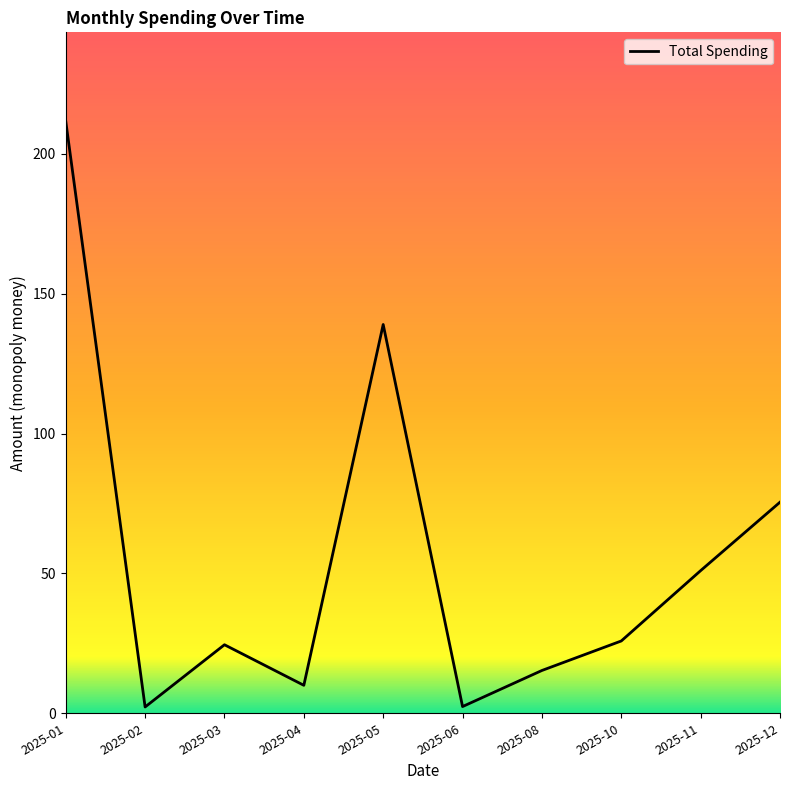

Which has a higher value, 2025-05 or 2025-10?

2025-05